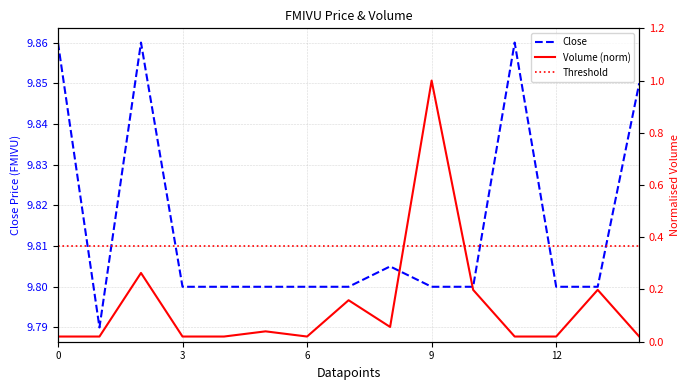

True or false: close and volume intersect in this chart.

False